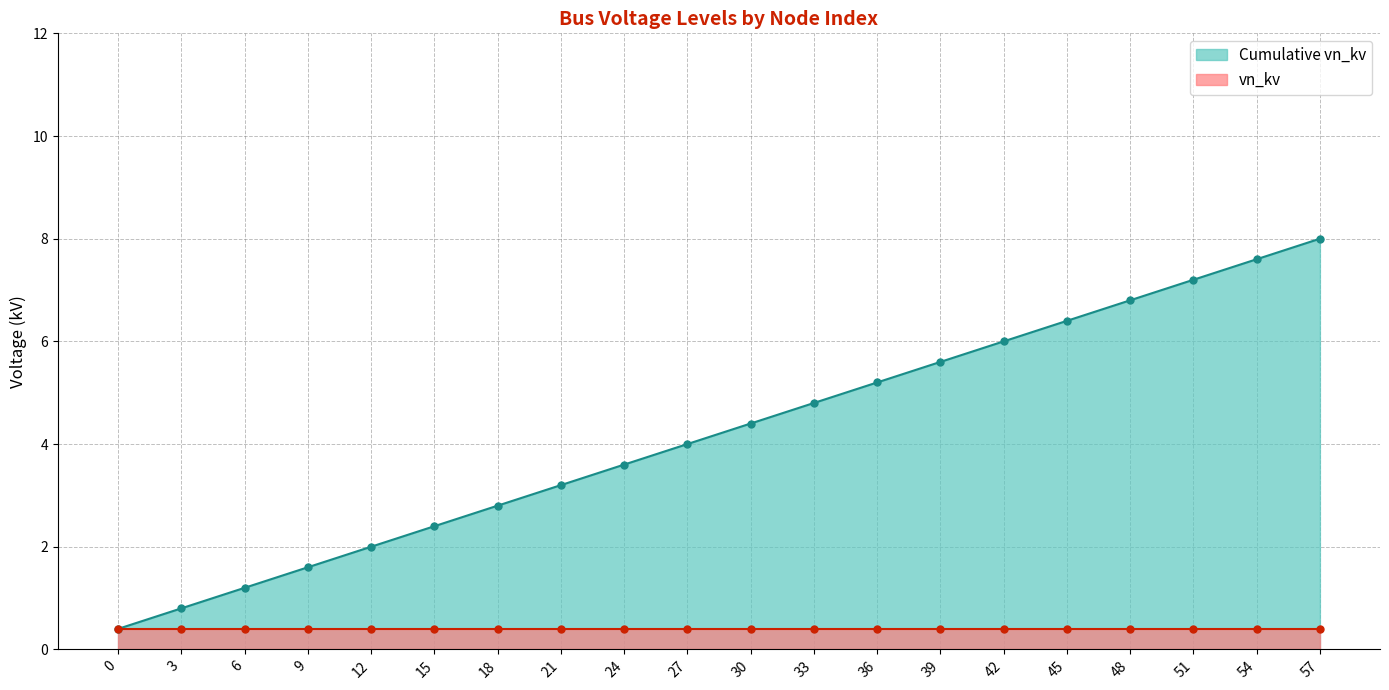

Rank the categories by value from lowest to highest.

0, 3, 6, 9, 12, 15, 18, 21, 24, 27, 30, 33, 36, 39, 42, 45, 48, 51, 54, 57